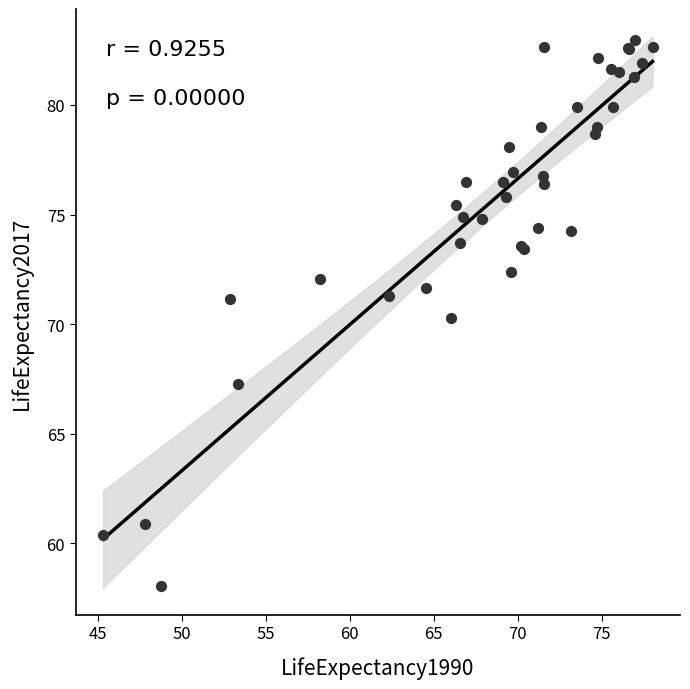

What Y value in the scatter plot is closest to 70?

70.3